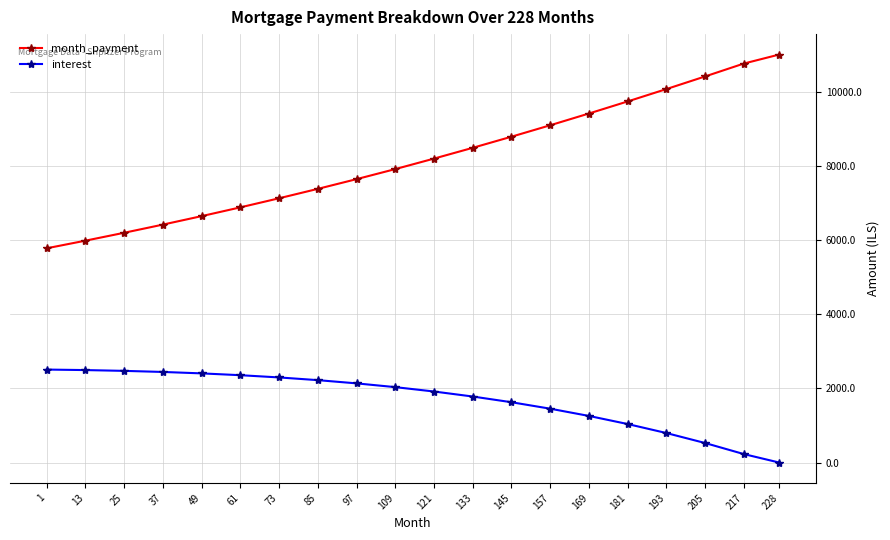

The interest series shows 1916.0 at 121. True or false?

True